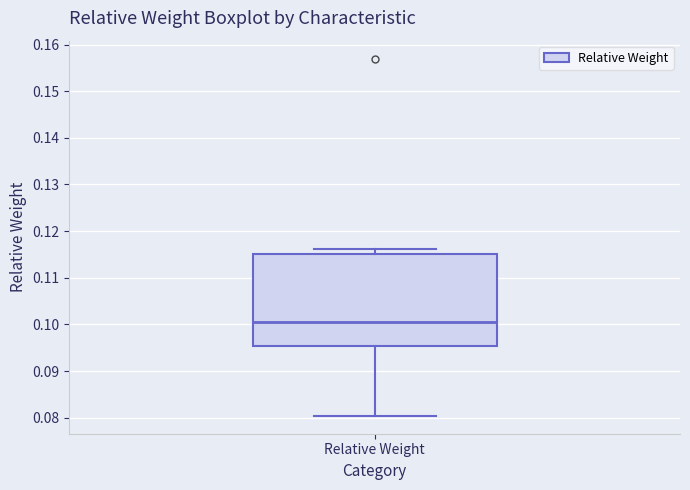

Transcribe this box plot: give where the median line is, the range the box spans, and where the two whiskers end, as read against the y-axis. The values are not printed on the chart, so give them approximately, as read against the axis.

median 0.101, box 0.095 to 0.115, whiskers 0.080 to 0.116